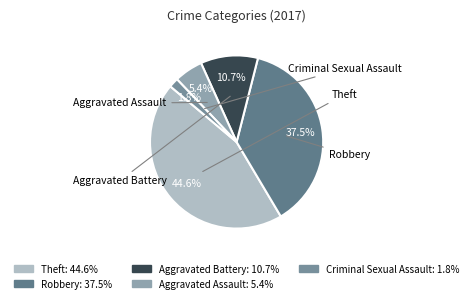

Is it true that Criminal Sexual Assault is 2% of the pie?

True